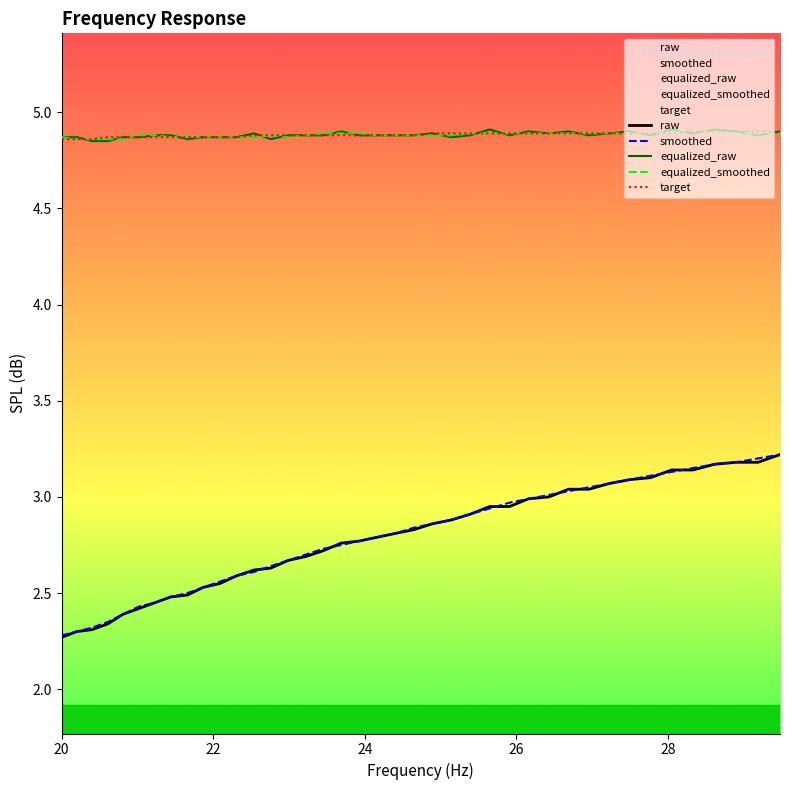

How many categories are shown in the chart?

40